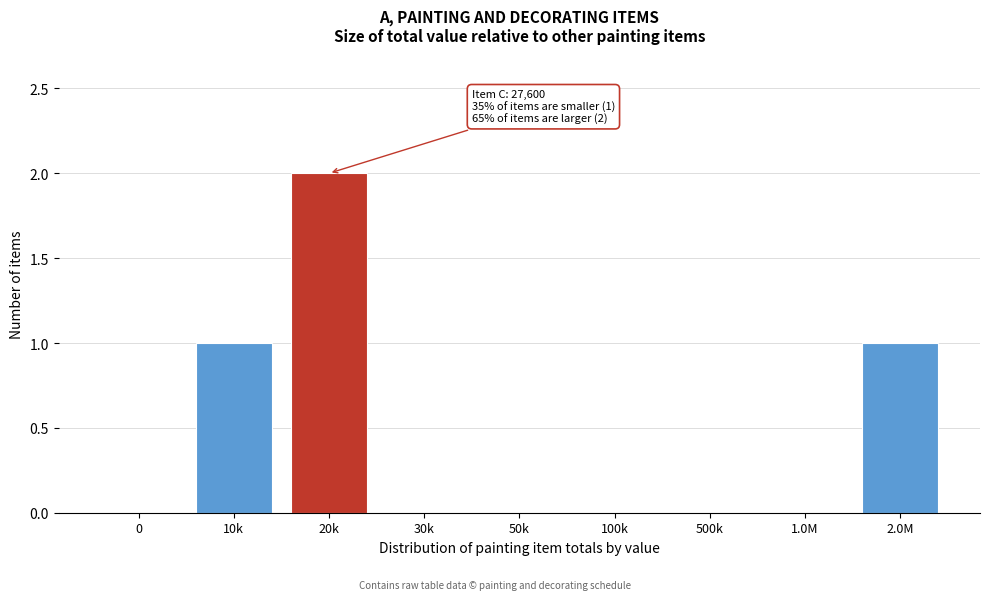

Reading left to right, transcribe all the data shown in this chart.

0=0	10k=1	20k=2	30k=0	50k=0	100k=0	500k=0	1.0M=0	2.0M=1